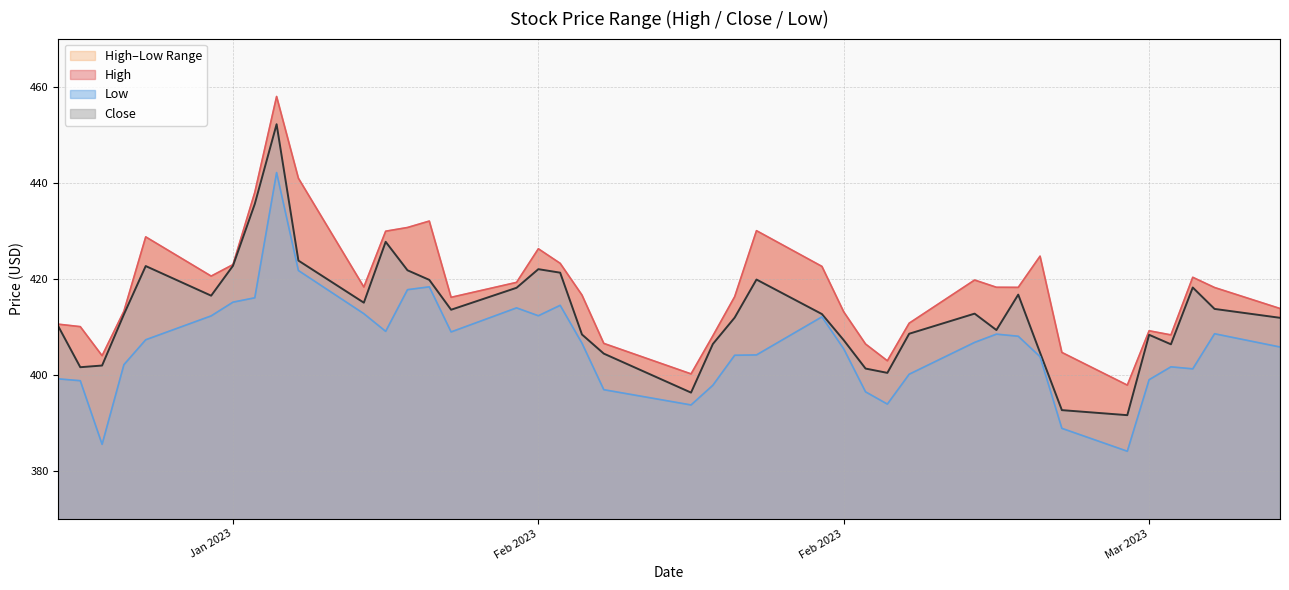

True or false: Low and Close intersect in this chart.

False